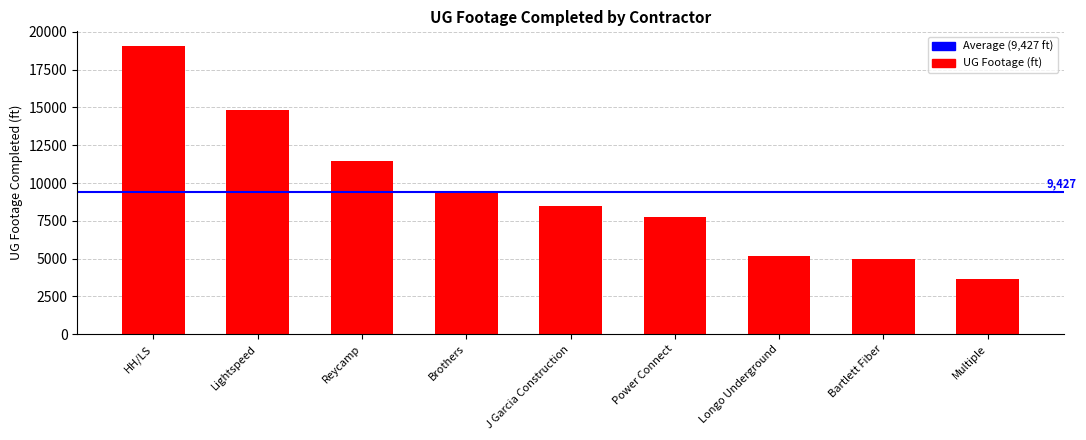

Does the chart contain stacked bars?

No